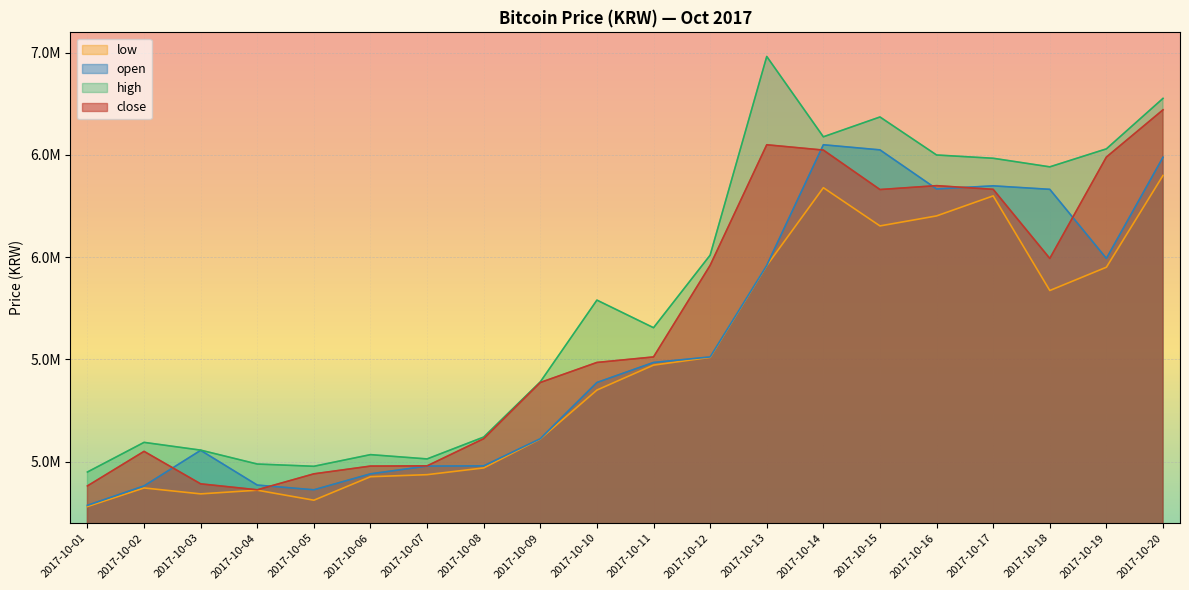

How many values in the close series exceed 5512000?

9